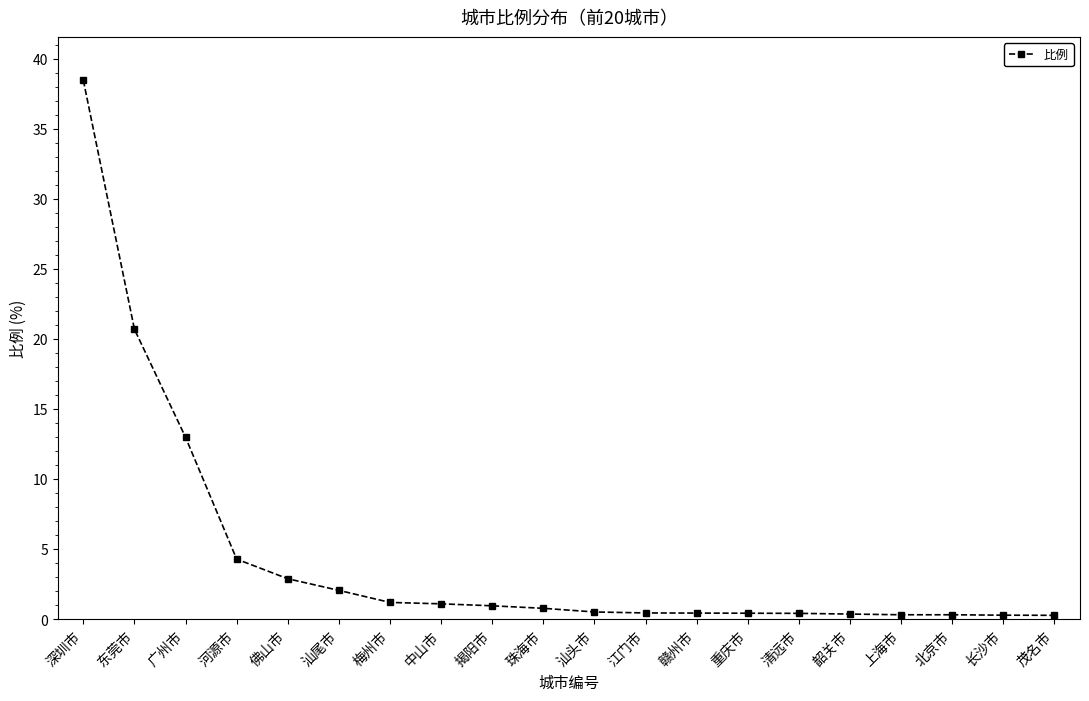

What is the label of the 16th point from the left?

韶关市